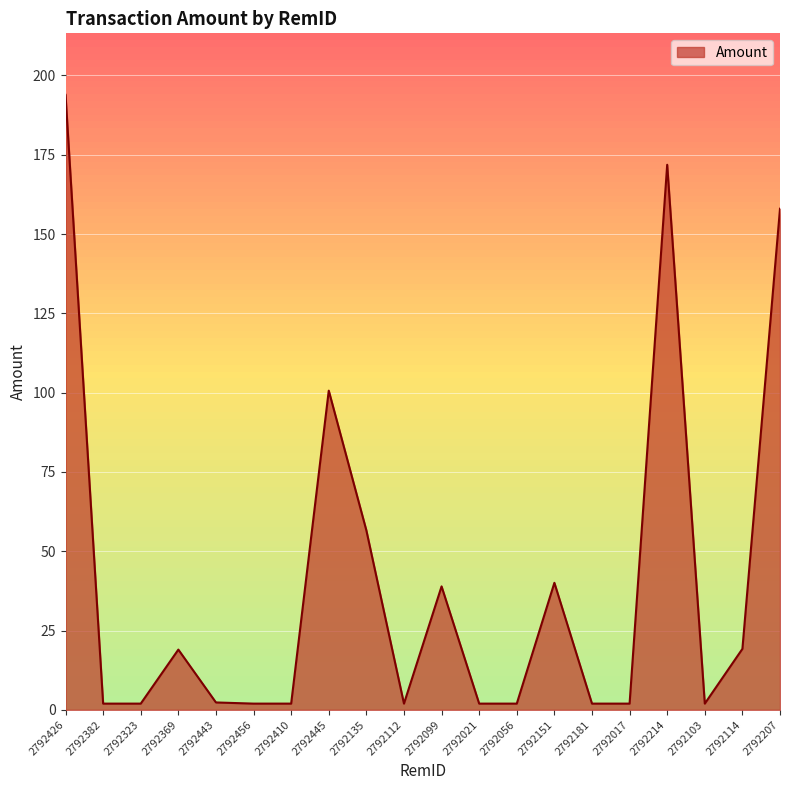

The chart shows a value of 193.9 at 2792426. True or false?

True